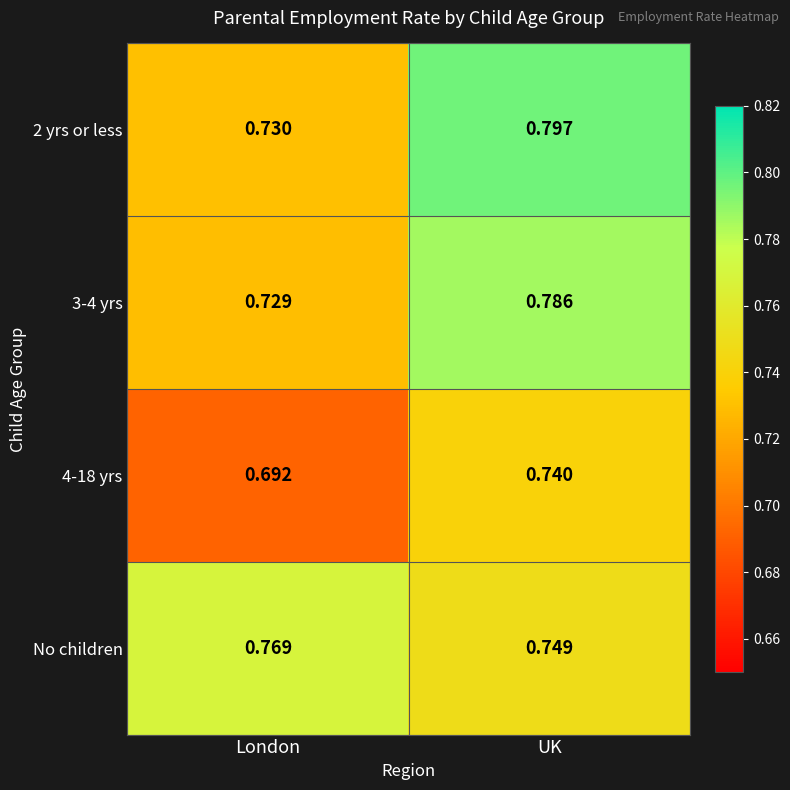

Which label corresponds to the largest value in the chart?

UK